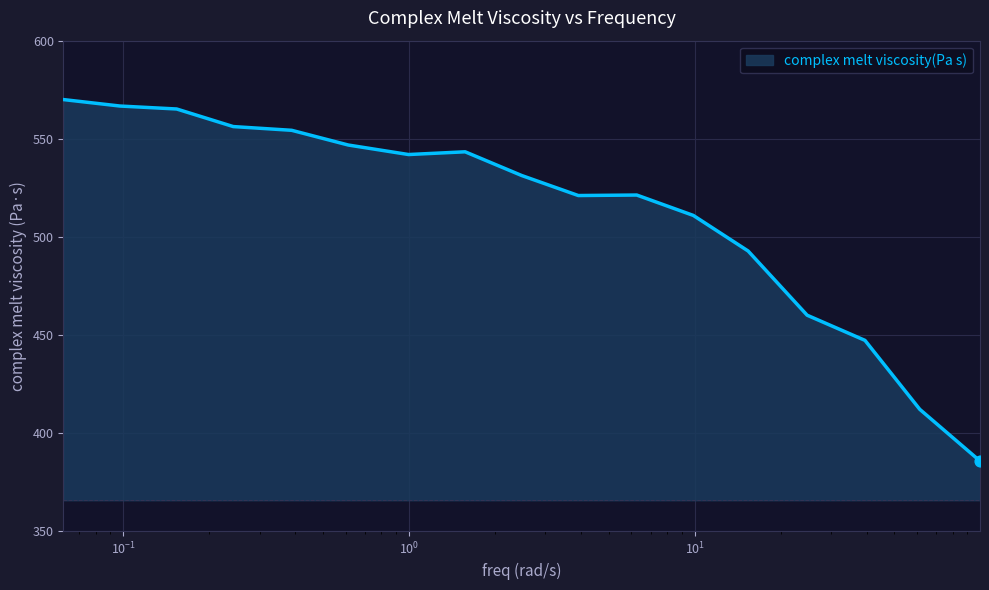

What is the difference between the maximum and minimum values?

184.3